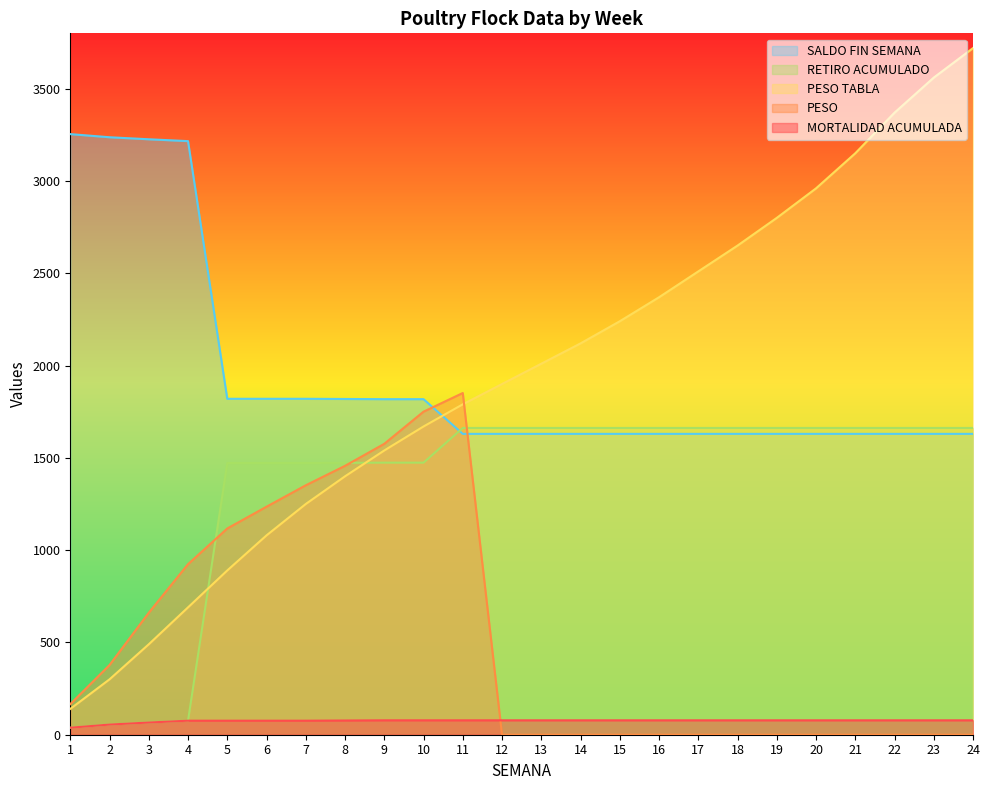

What is the greatest value displayed?

3720.0